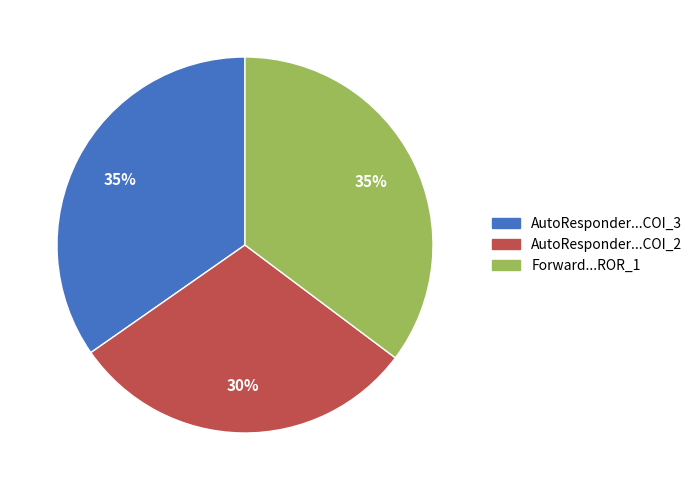

Is there a majority slice in this chart?

No